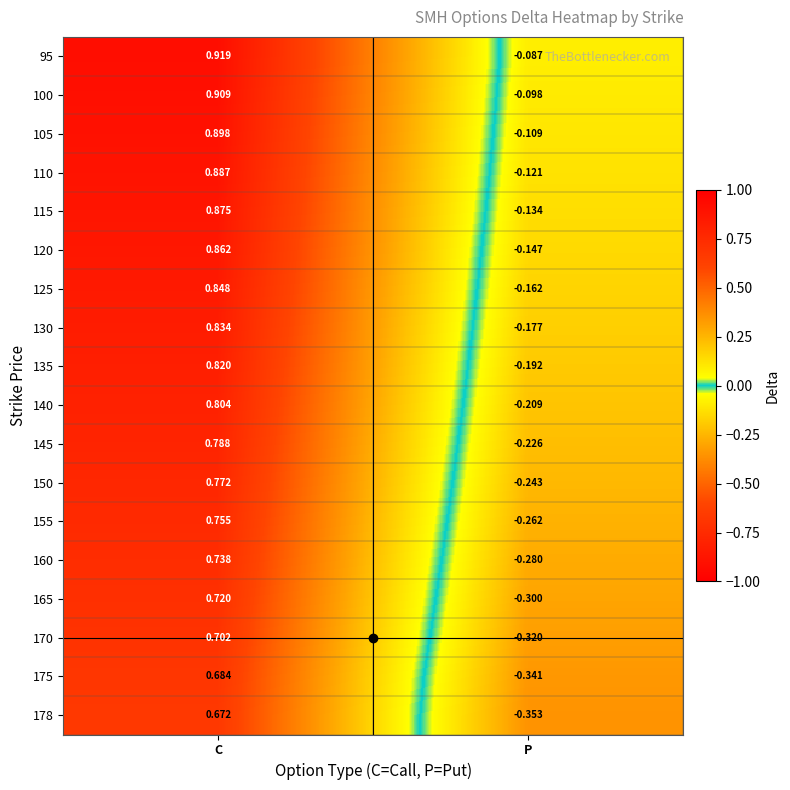

List the labels in order of 95 value, largest first.

C, P